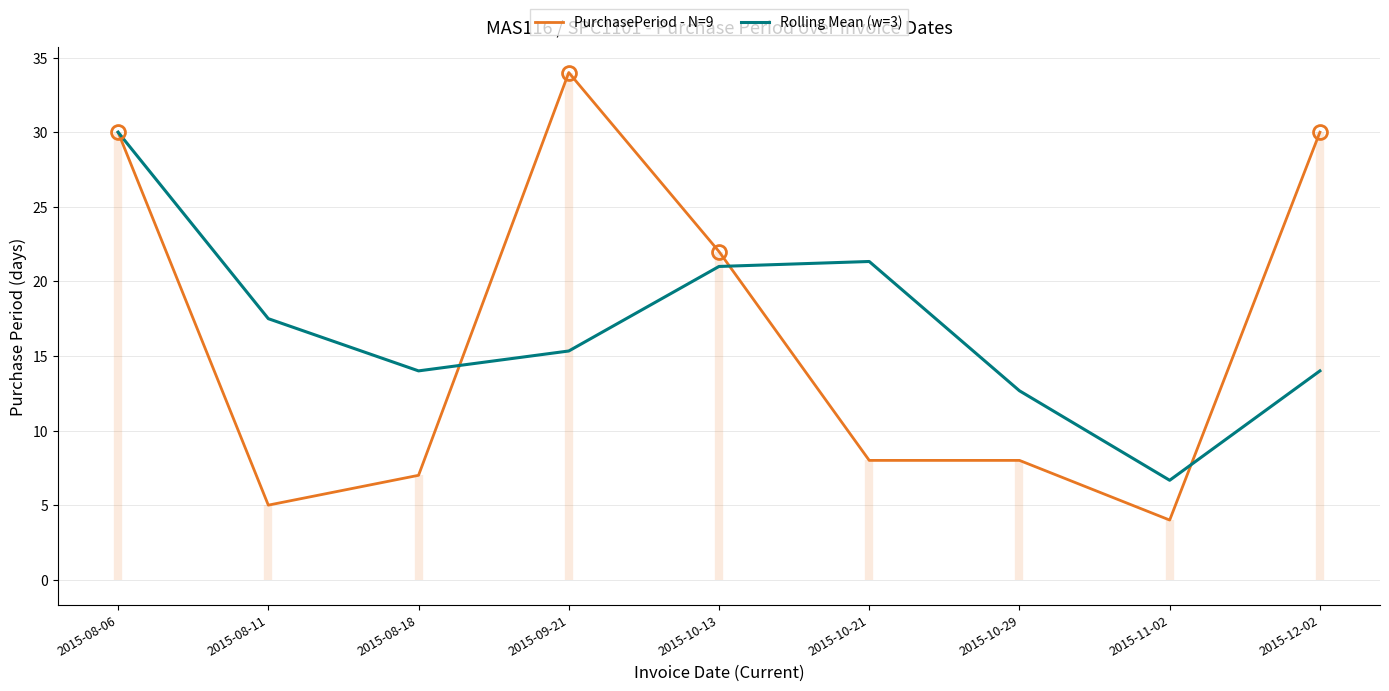

At which category does Rolling Mean (w=3) reach its first local peak?

2015-10-21